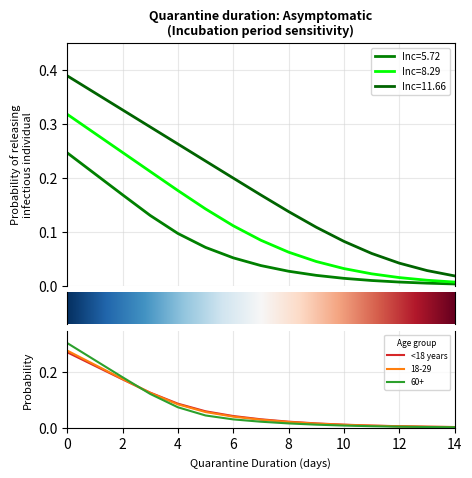

What is the value of the 11.66 point at the 9th from the left?

0.1